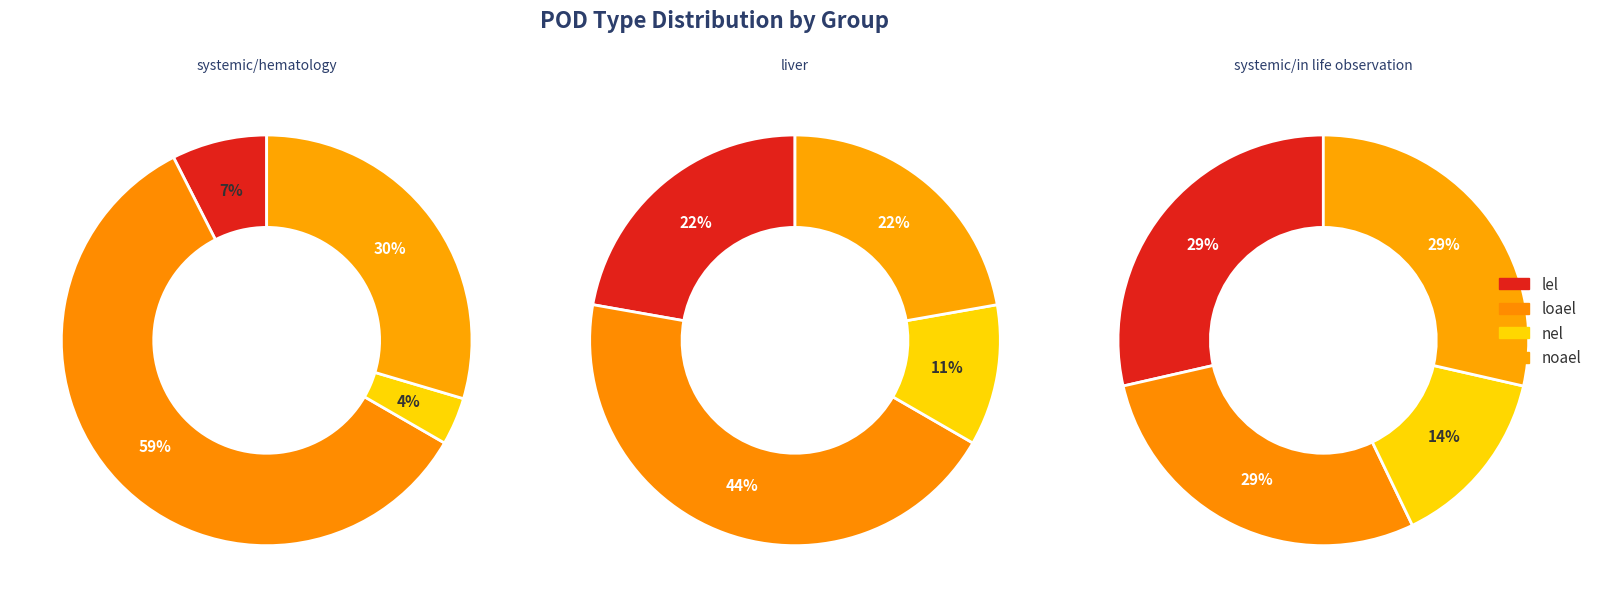

Does 0 account for over 50% of the chart?

No